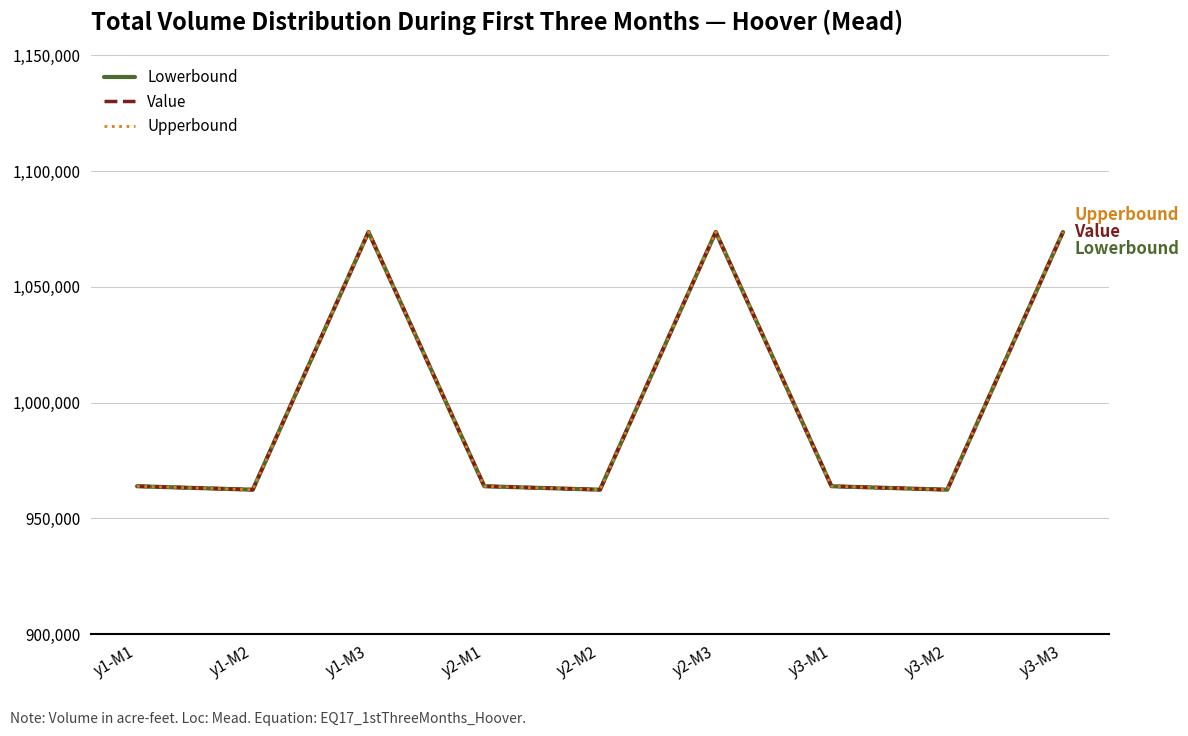

Reading left to right, list all the values displayed in this chart.

Lowerbound: y1-M1=963900.0	y1-M2=962400.0	y1-M3=1073700.0	y2-M1=963900.0	y2-M2=962400.0	y2-M3=1073700.0	y3-M1=963900.0	y3-M2=962400.0	y3-M3=1073700.0
Value: y1-M1=963900.0	y1-M2=962400.0	y1-M3=1073700.0	y2-M1=963900.0	y2-M2=962400.0	y2-M3=1073700.0	y3-M1=963900.0	y3-M2=962400.0	y3-M3=1073700.0
Upperbound: y1-M1=963900.0	y1-M2=962400.0	y1-M3=1073700.0	y2-M1=963900.0	y2-M2=962400.0	y2-M3=1073700.0	y3-M1=963900.0	y3-M2=962400.0	y3-M3=1073700.0